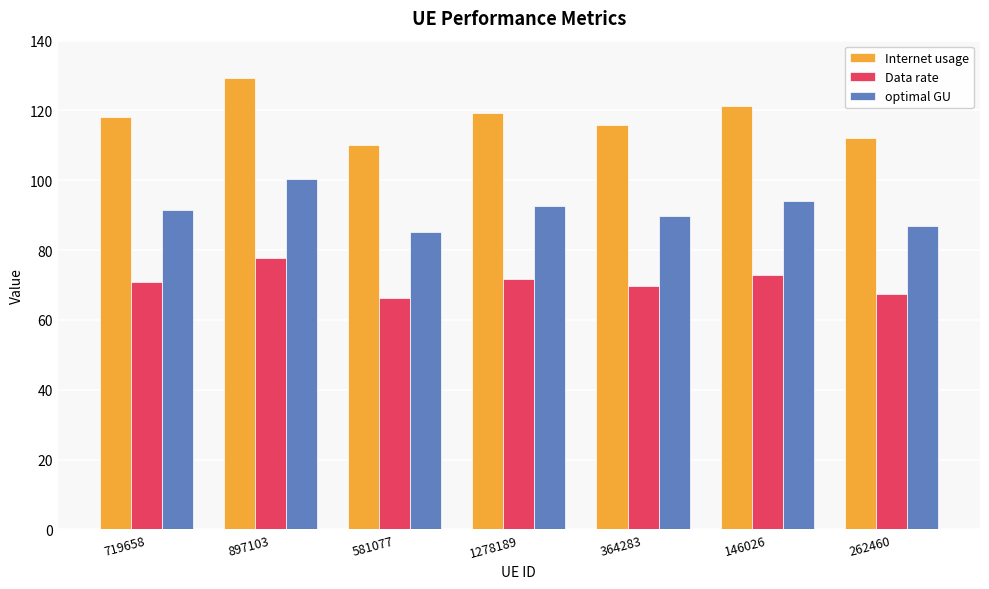

What is the sum of all Internet usage values?

826.1